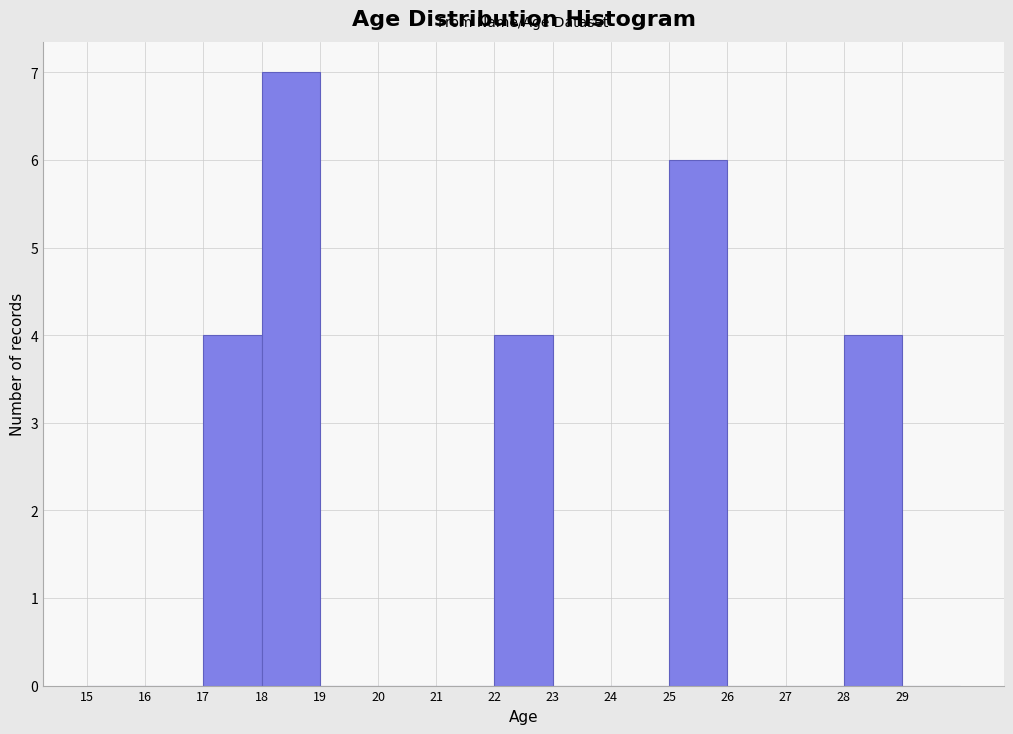

Over which range of the x-axis is the bar tallest?

18 to 19